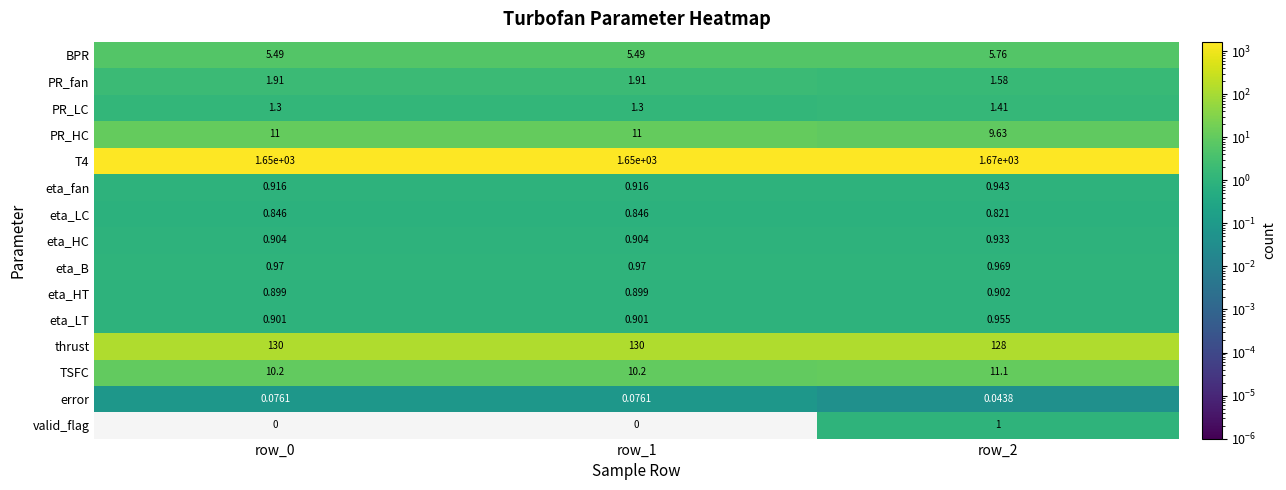

How many categories are shown in the chart?

3